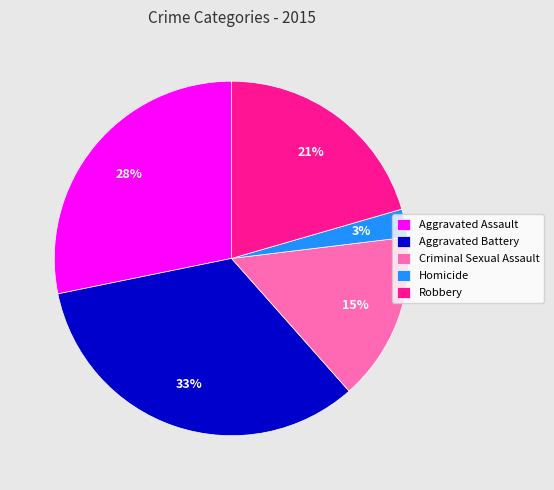

Do Homicide and Aggravated Battery together represent more than half of the pie?

No